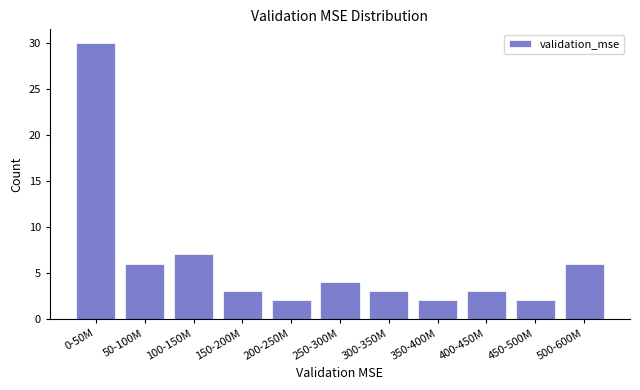

Reading left to right, extract all data points from this chart.

0-50M=30	50-100M=6	100-150M=7	150-200M=3	200-250M=2	250-300M=4	300-350M=3	350-400M=2	400-450M=3	450-500M=2	500-600M=6